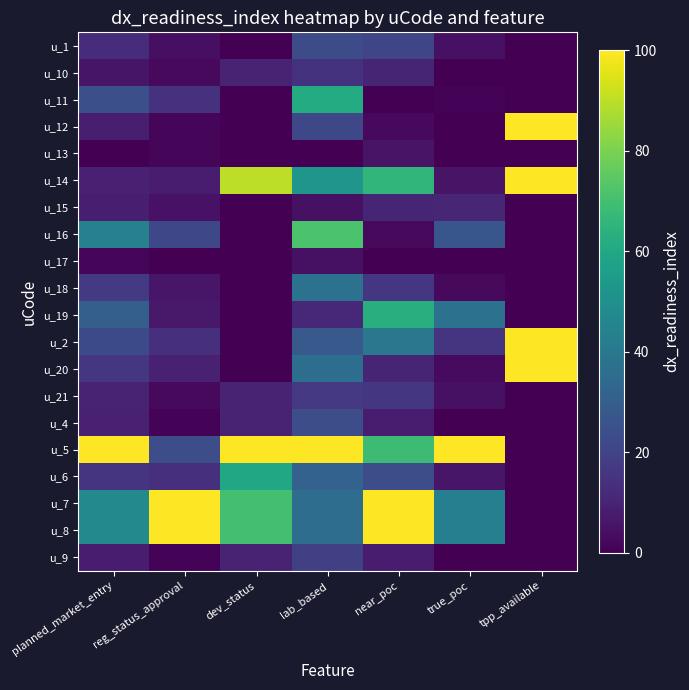

At reg_status_approval, list the series in order from smallest to largest.

u_17, u_4, u_9, u_12, u_13, u_10, u_21, u_1, u_15, u_18, u_19, u_14, u_20, u_2, u_6, u_11, u_16, u_5, u_7, u_8